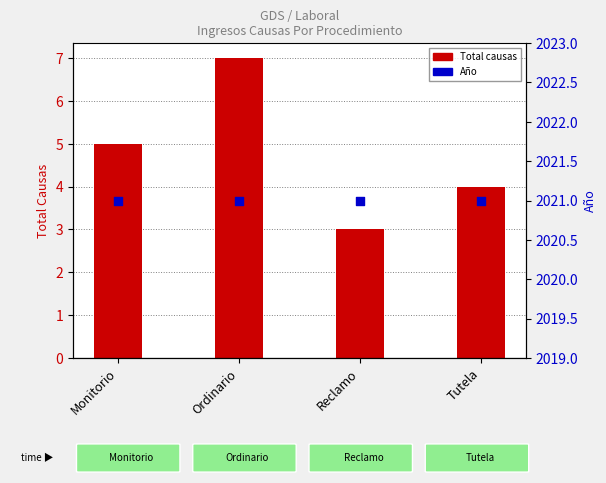

Which series has the largest Y range (max minus min)?

Total